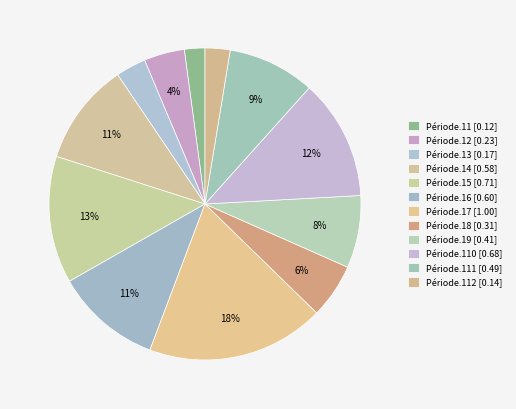

How many slices are in this pie chart?

12